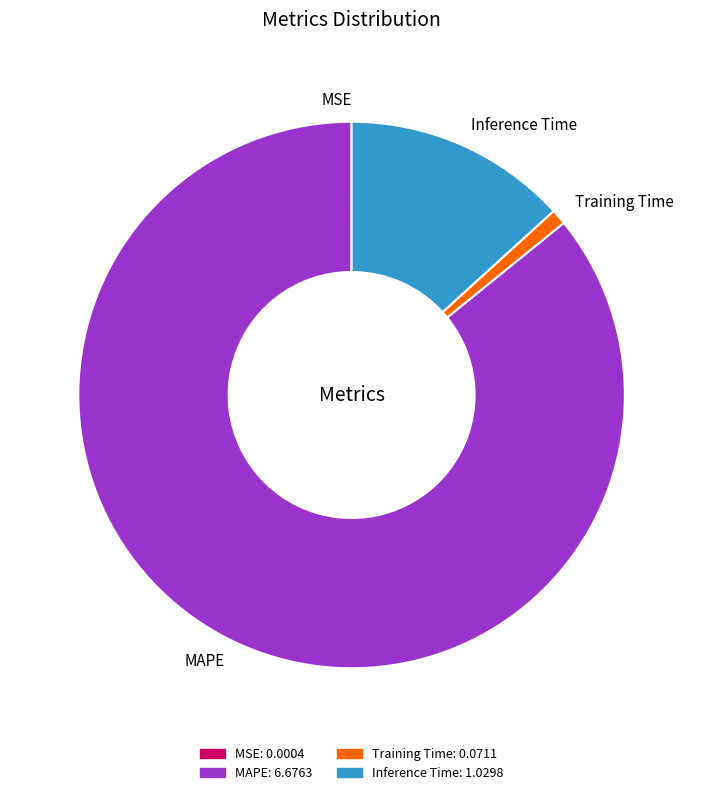

Which slice represents more than half of the pie?

MAPE